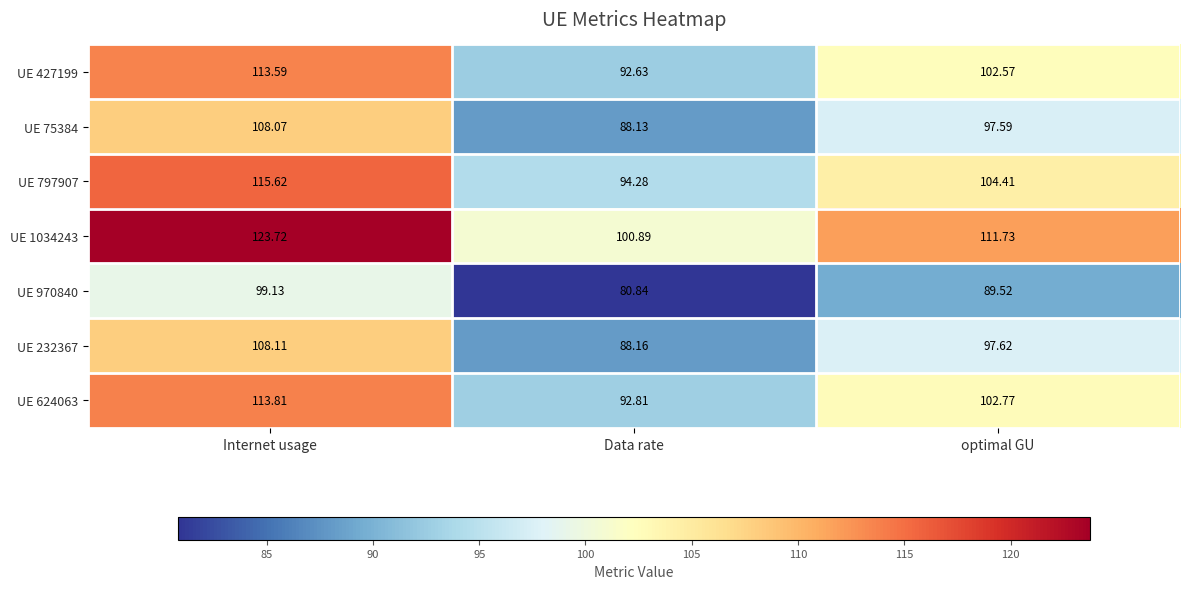

At which category is the sum across all series the highest?

Internet usage